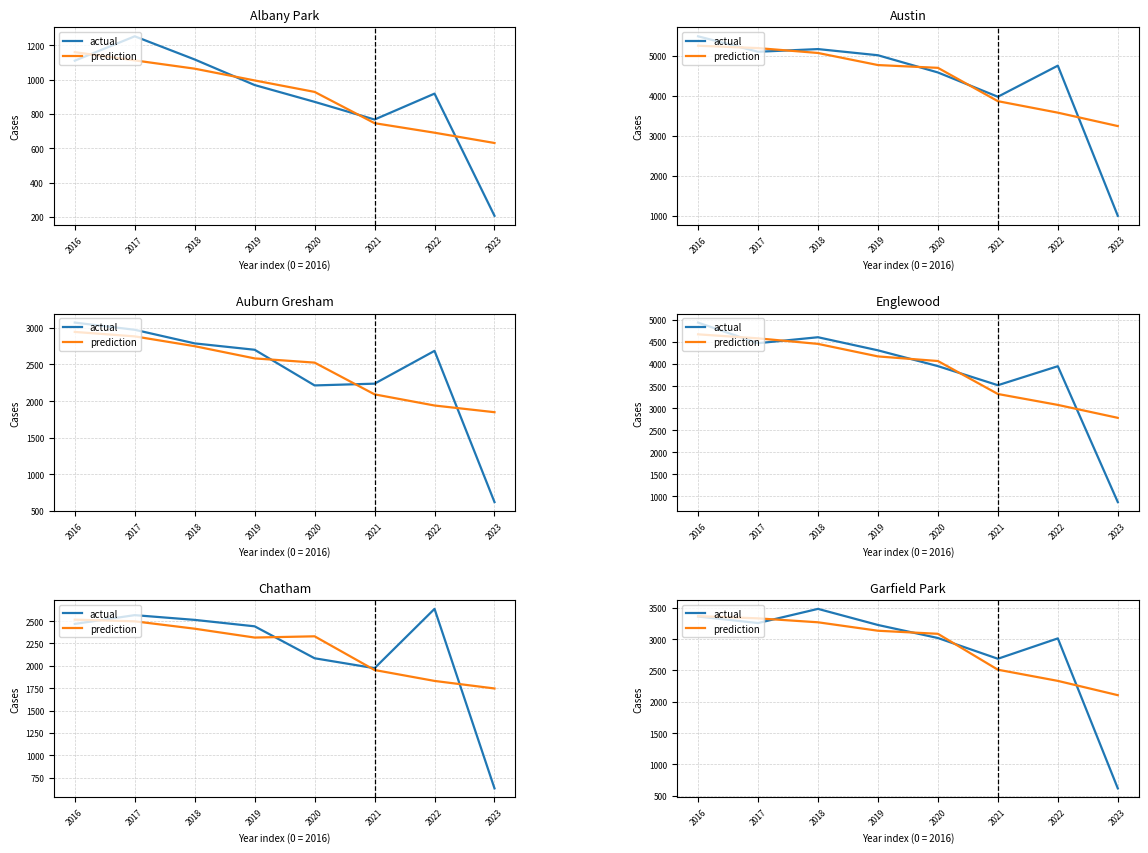

What are all the series names shown in the legend?

actual, prediction